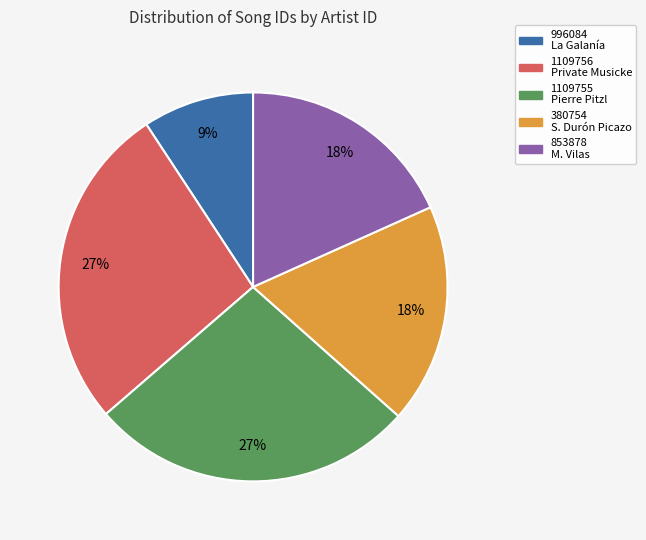

To the nearest percent, what is the average slice percentage?

20%